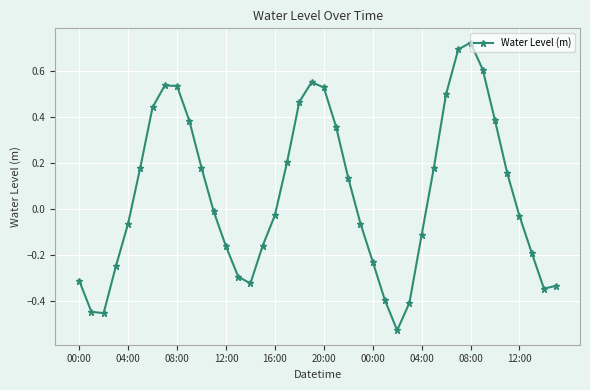

How many interior local peaks (higher than both neighbors) does the data have?

3